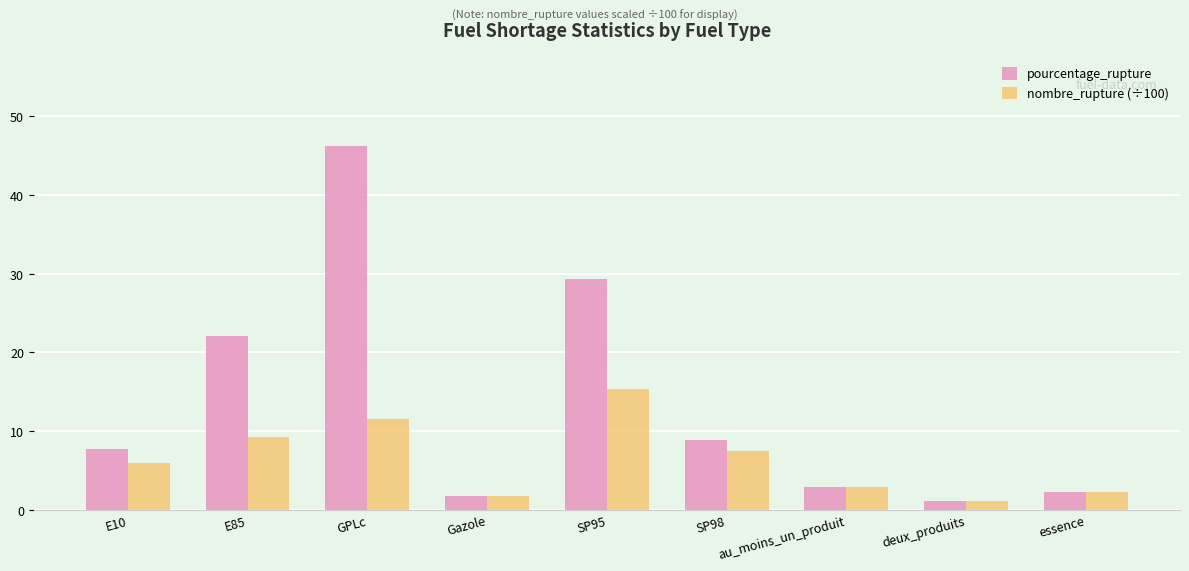

At which label does nombre_rupture (÷100) first exceed 5?

E10